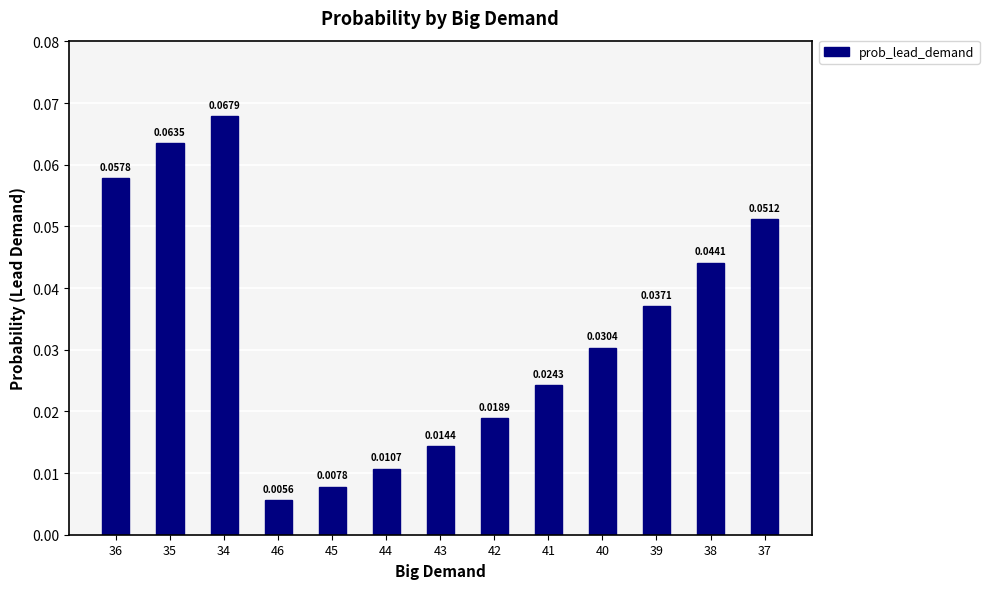

What is the label of the 11th bar from the right?

34